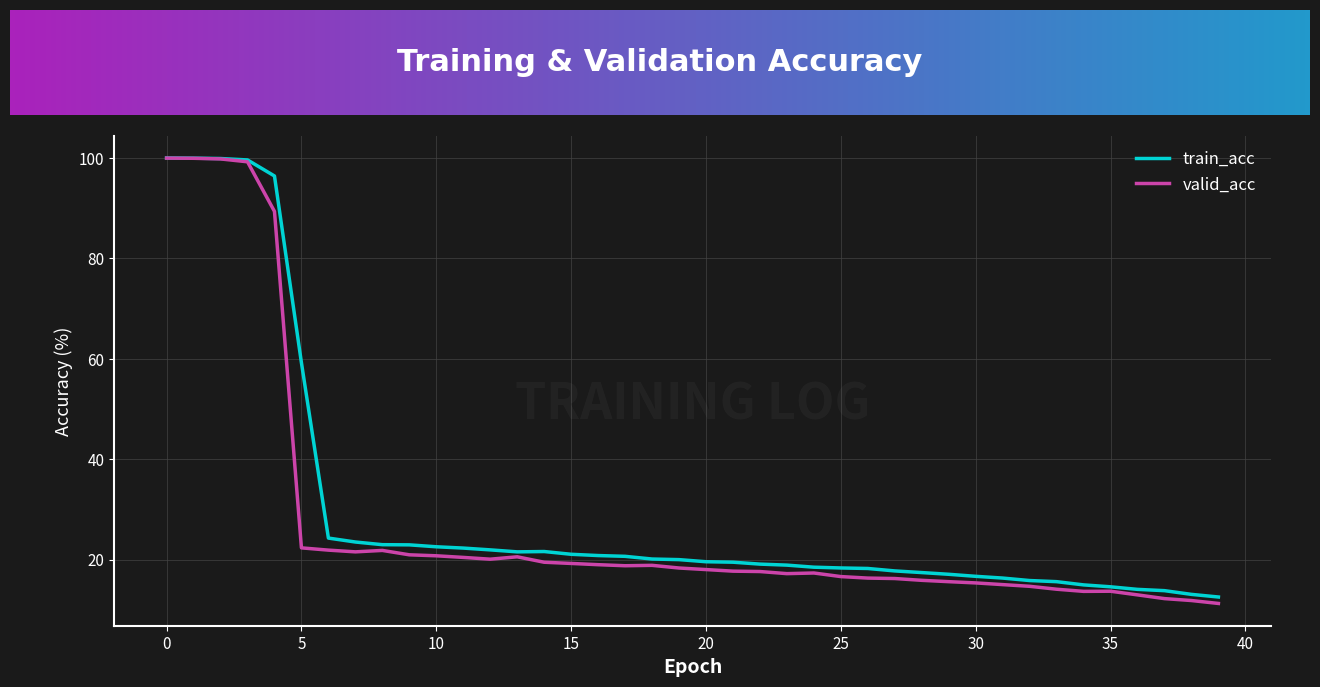

What is the minimum value for valid_acc?

11.3